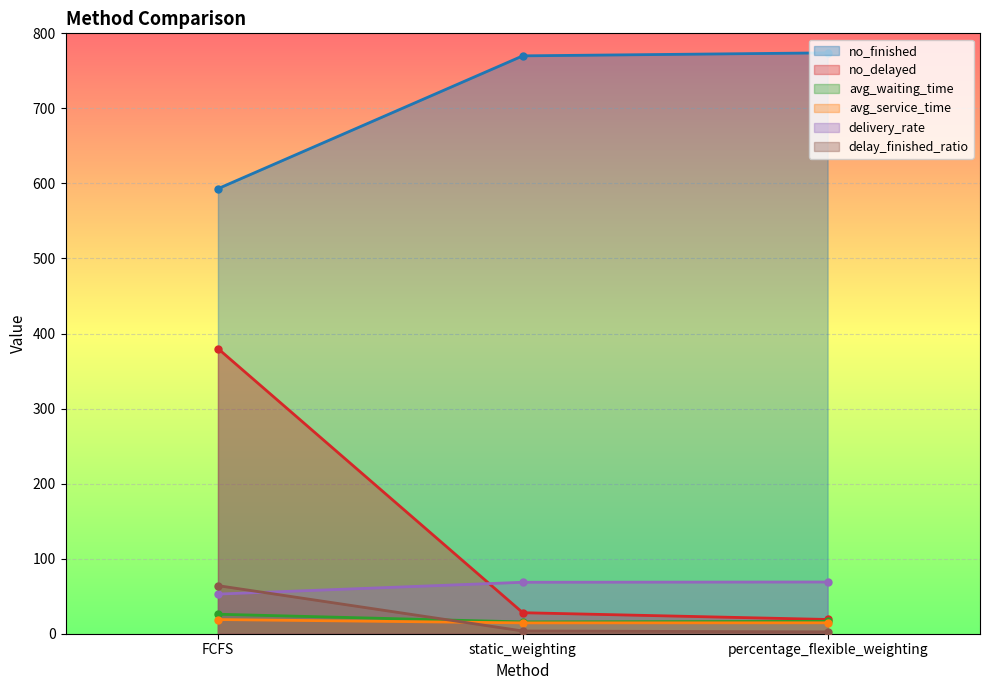

Reading left to right, extract all data points from this chart.

no_finished: 593.0	770.0	774.0
no_delayed: 380.0	28.0	19.0
avg_waiting_time: 26.0	15.7	16.5
avg_service_time: 18.9	14.5	14.6
delivery_rate: 52.8	68.6	68.9
delay_finished_ratio: 64.1	3.6	2.5